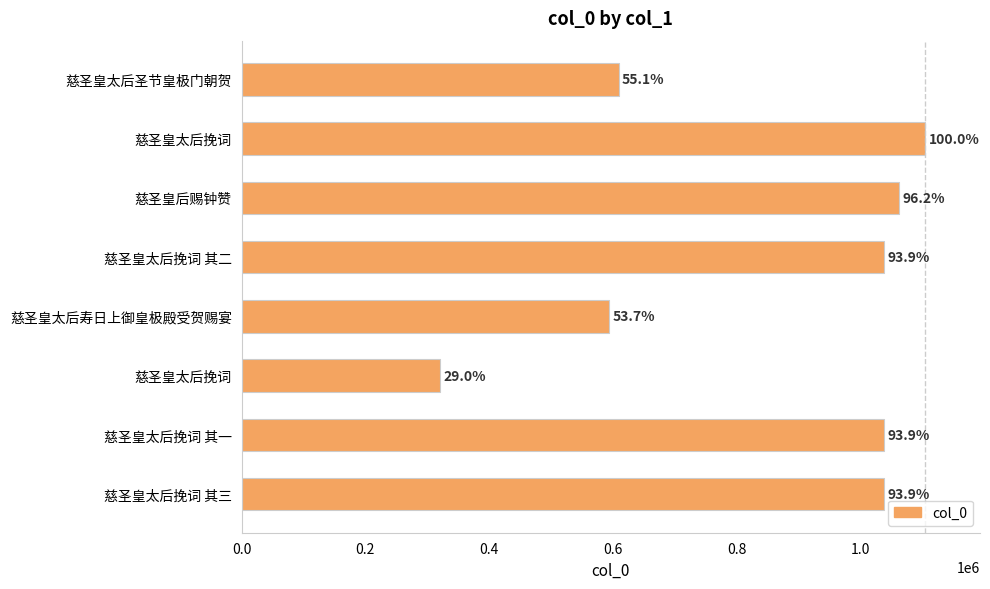

Are the bars horizontal?

Yes